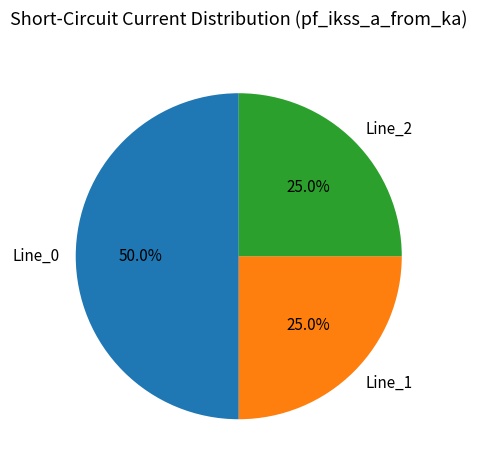

Count the number of slices in the pie.

3